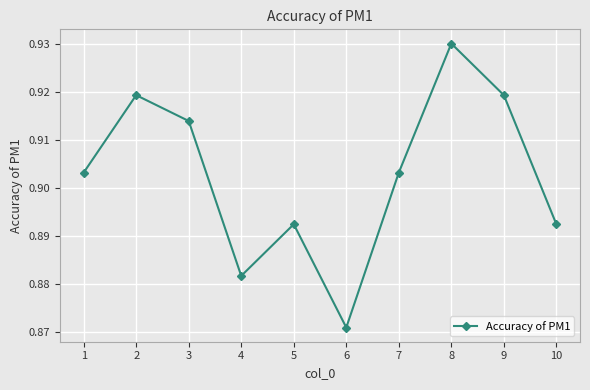

The value at 8 is 1.6. True or false?

False